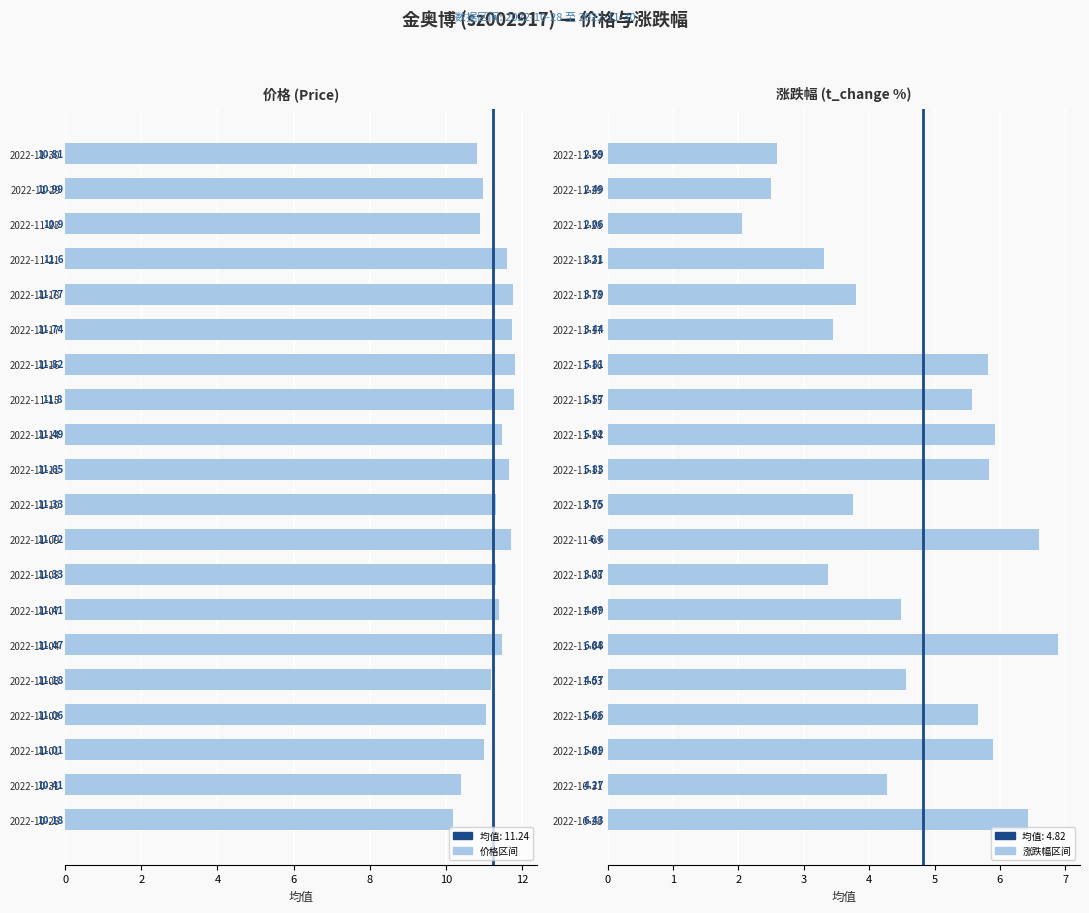

Which series has the widest spread of values?

t_change